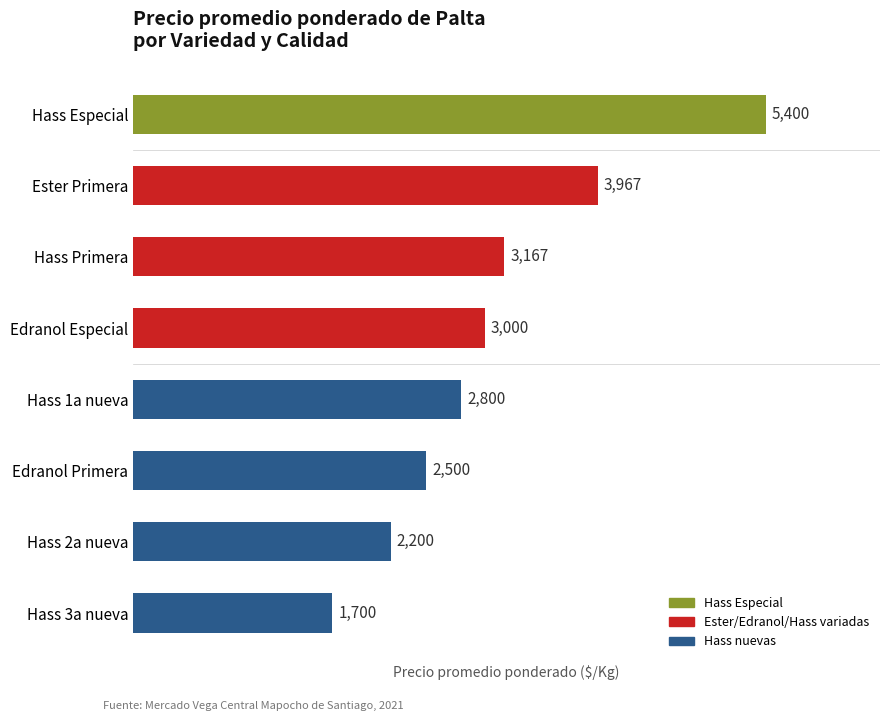

Reading top to bottom, list all the values displayed in this chart.

5400	3967	3167	3000	2800	2500	2200	1700